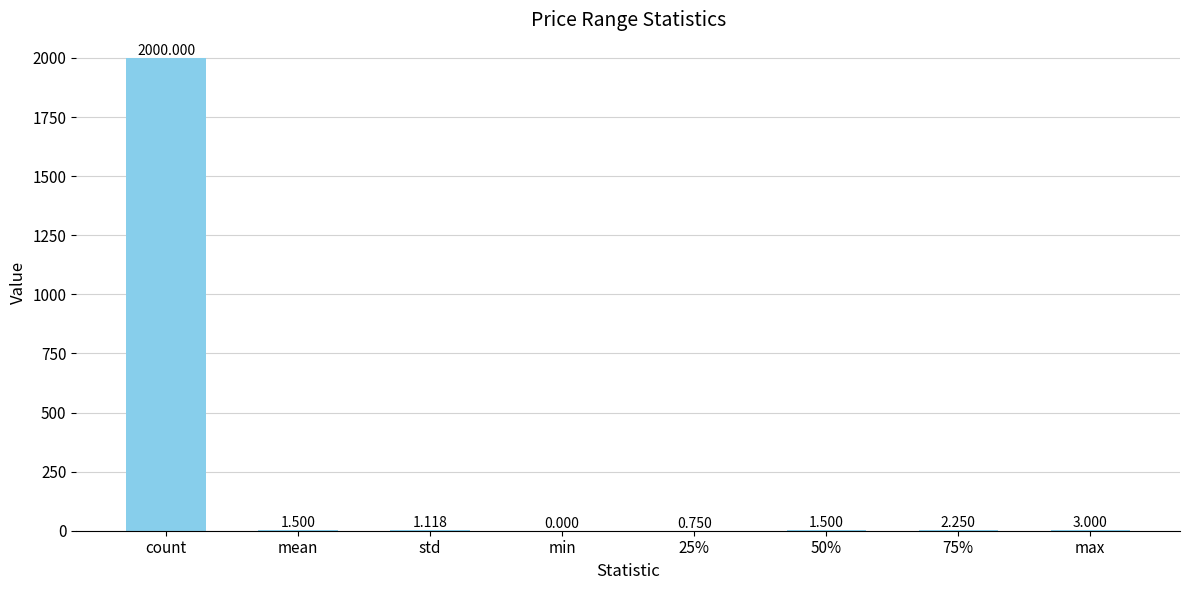

Approximately how many times larger is the value at 25% compared to 75%?

0.3